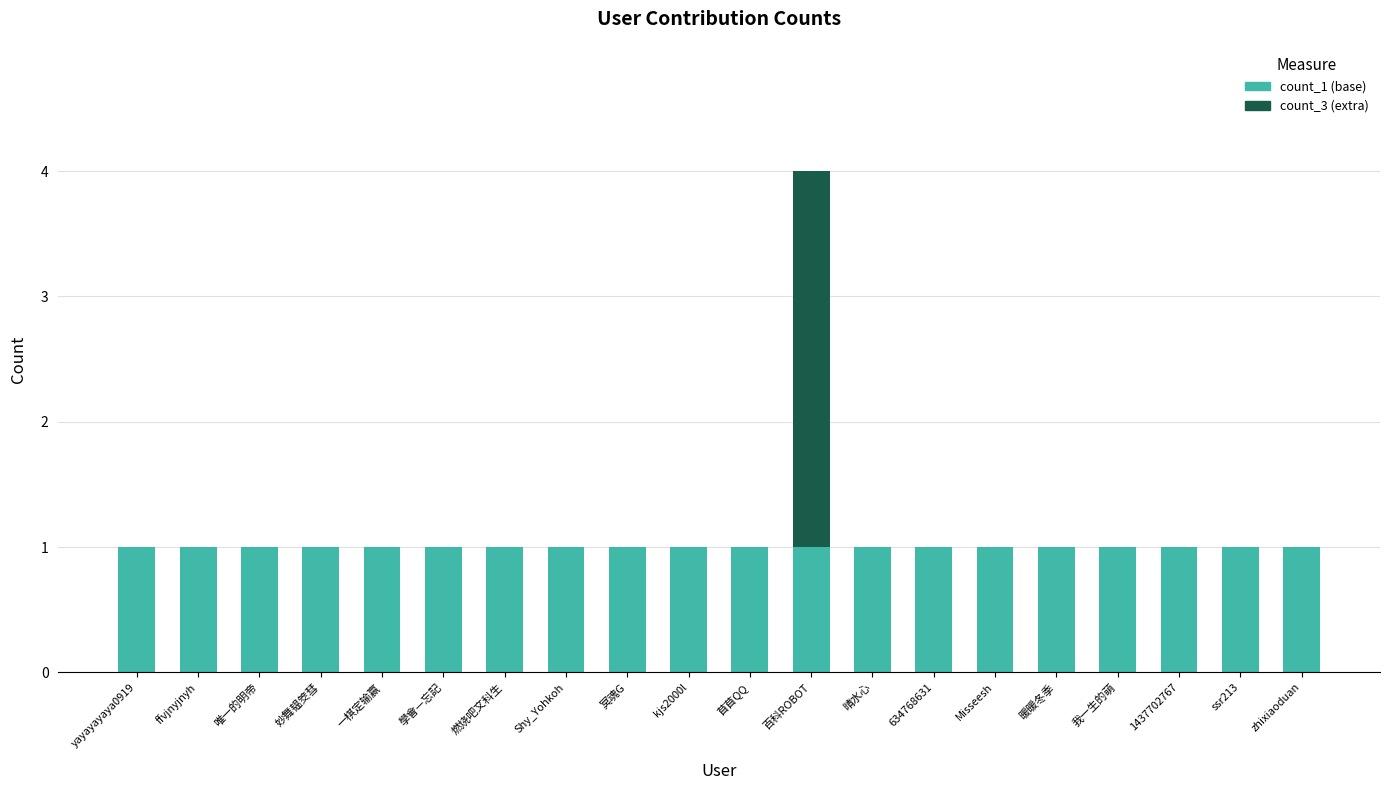

Is it true that count_1 (base) equals 1 at 學會—忘記?

True